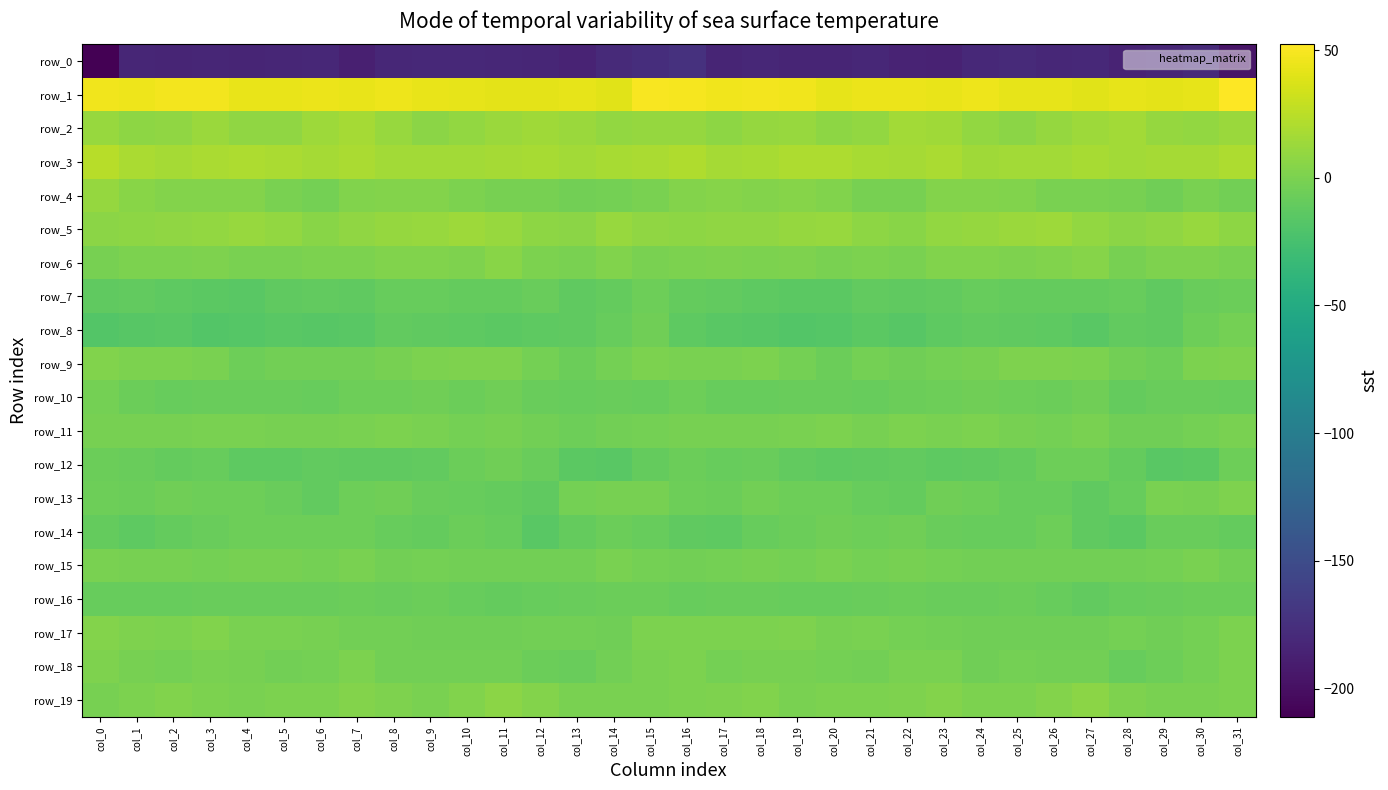

Rank the categories by row_1 value from lowest to highest.

col_27, col_14, col_29, col_12, col_11, col_10, col_25, col_13, col_20, col_26, col_30, col_28, col_4, col_9, col_7, col_23, col_5, col_22, col_6, col_21, col_8, col_24, col_1, col_19, col_17, col_0, col_2, col_18, col_3, col_16, col_15, col_31